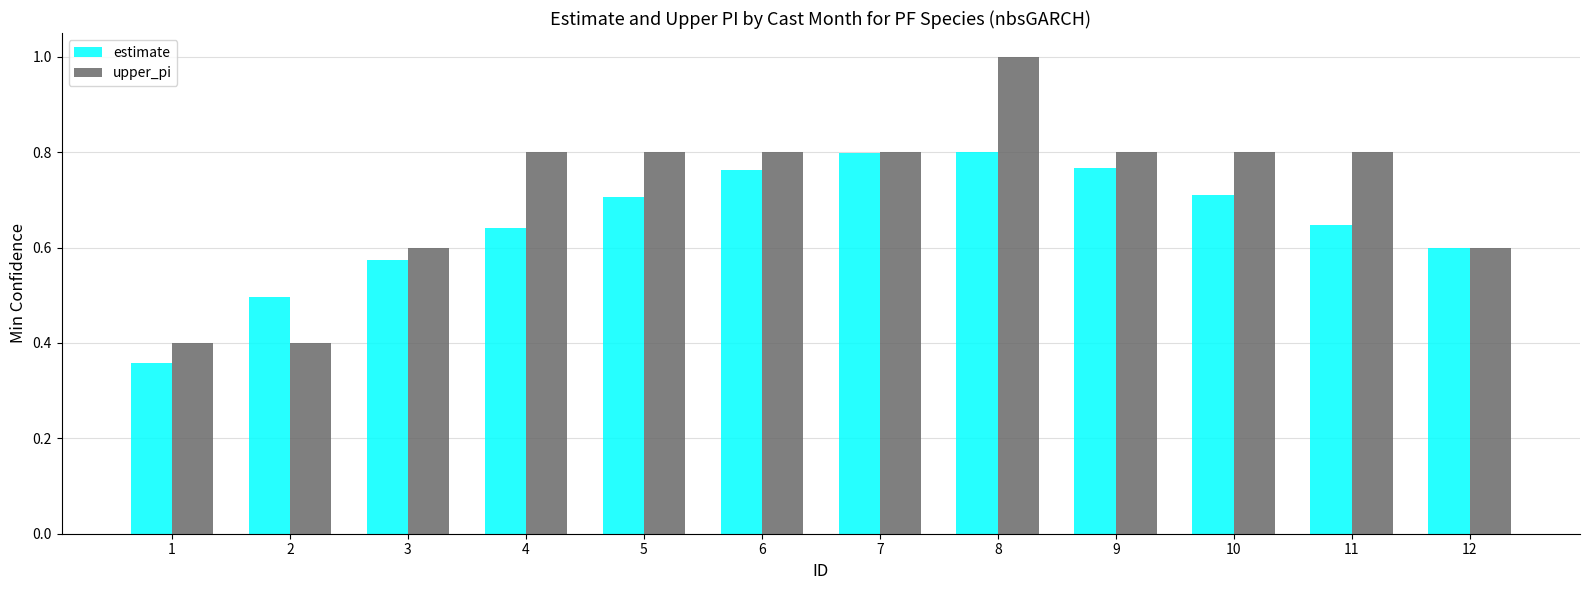

Between 1 and 2, which series saw the biggest shift?

estimate